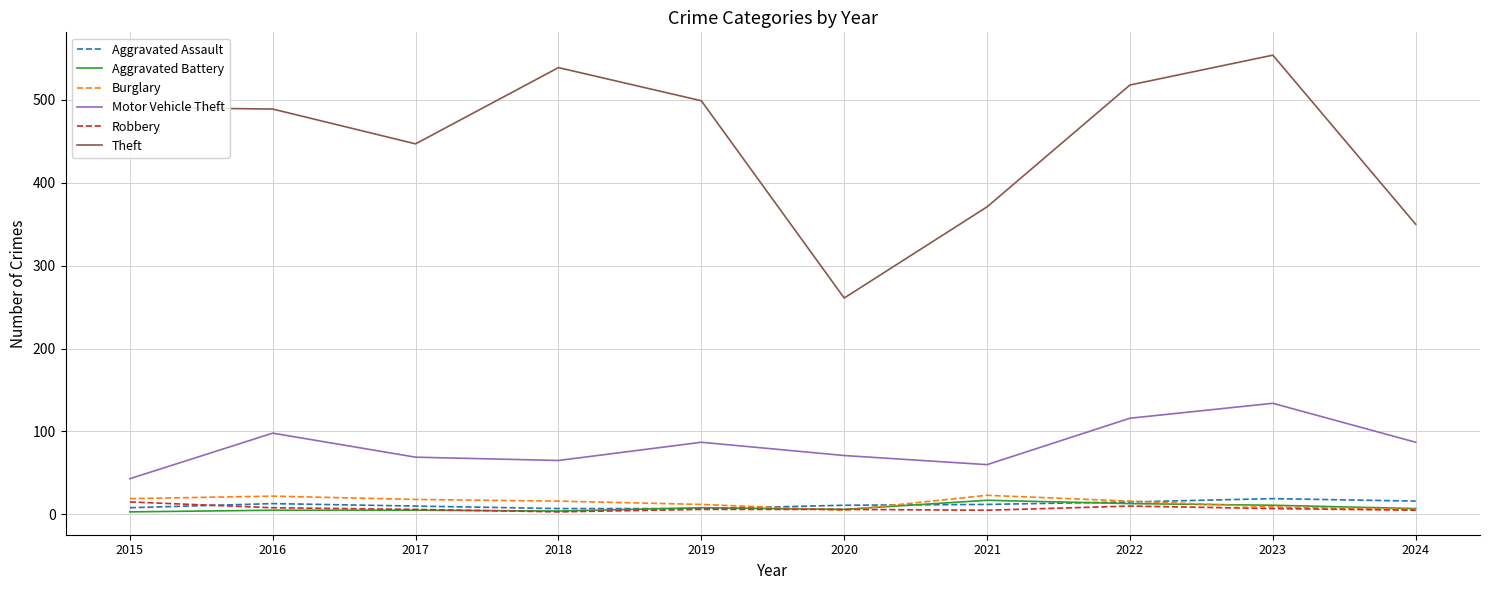

Which series has the largest total across all categories?

Theft